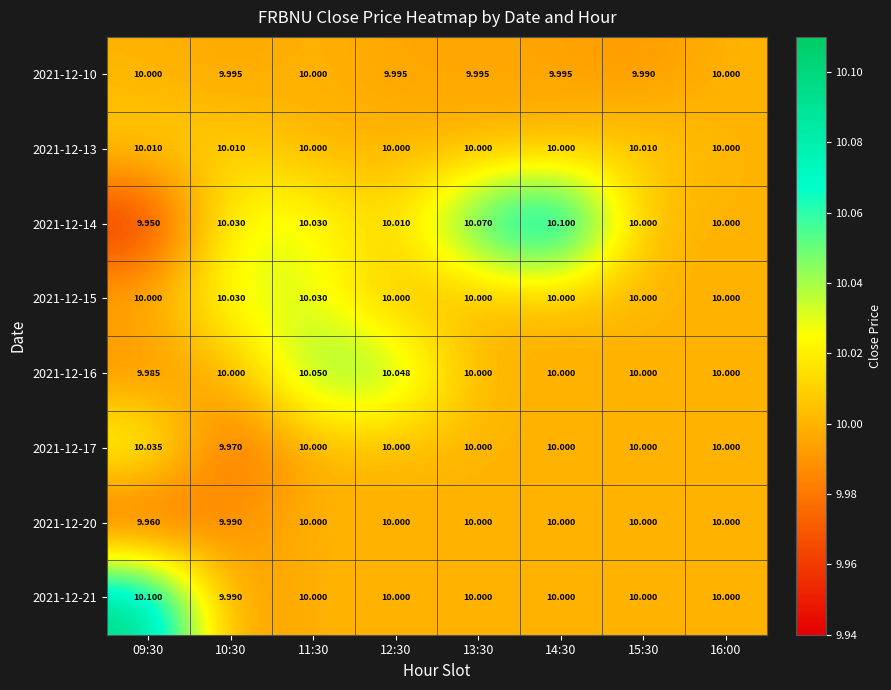

At which category is the sum across all series the highest?

11:30